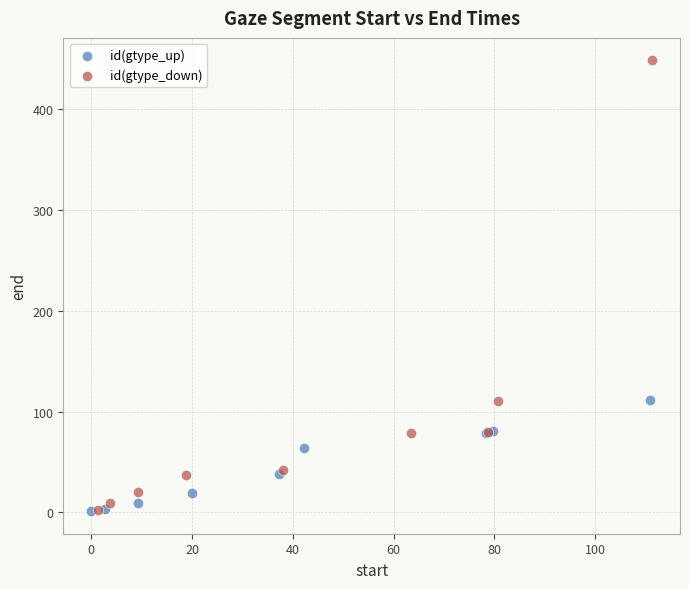

Which series has the largest Y range (max minus min)?

id(gtype_down)